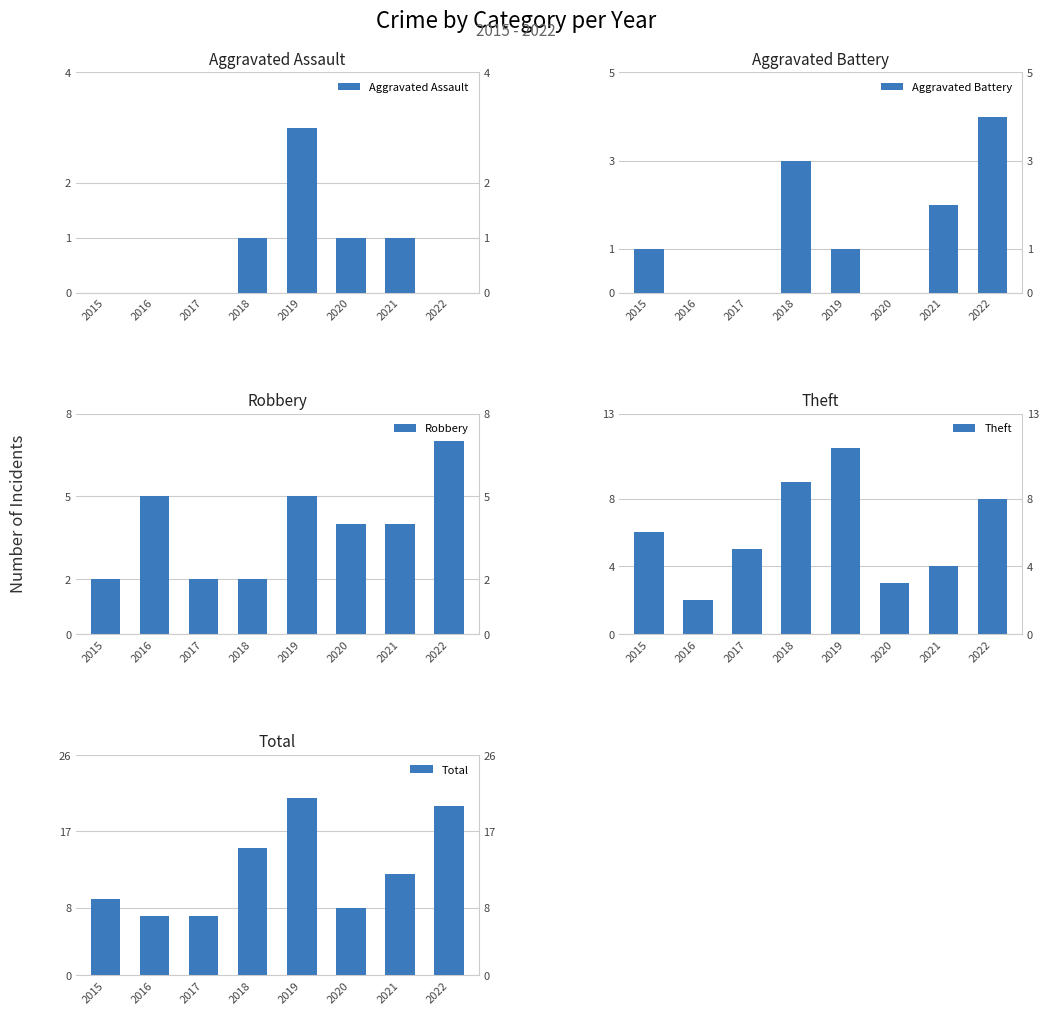

At which label is Theft closest to 6?

2015